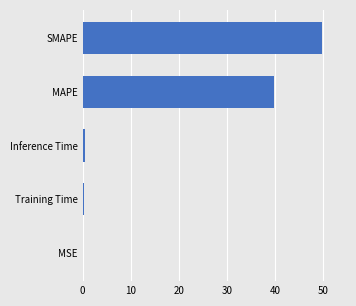

What is the sum of all values?

90.4